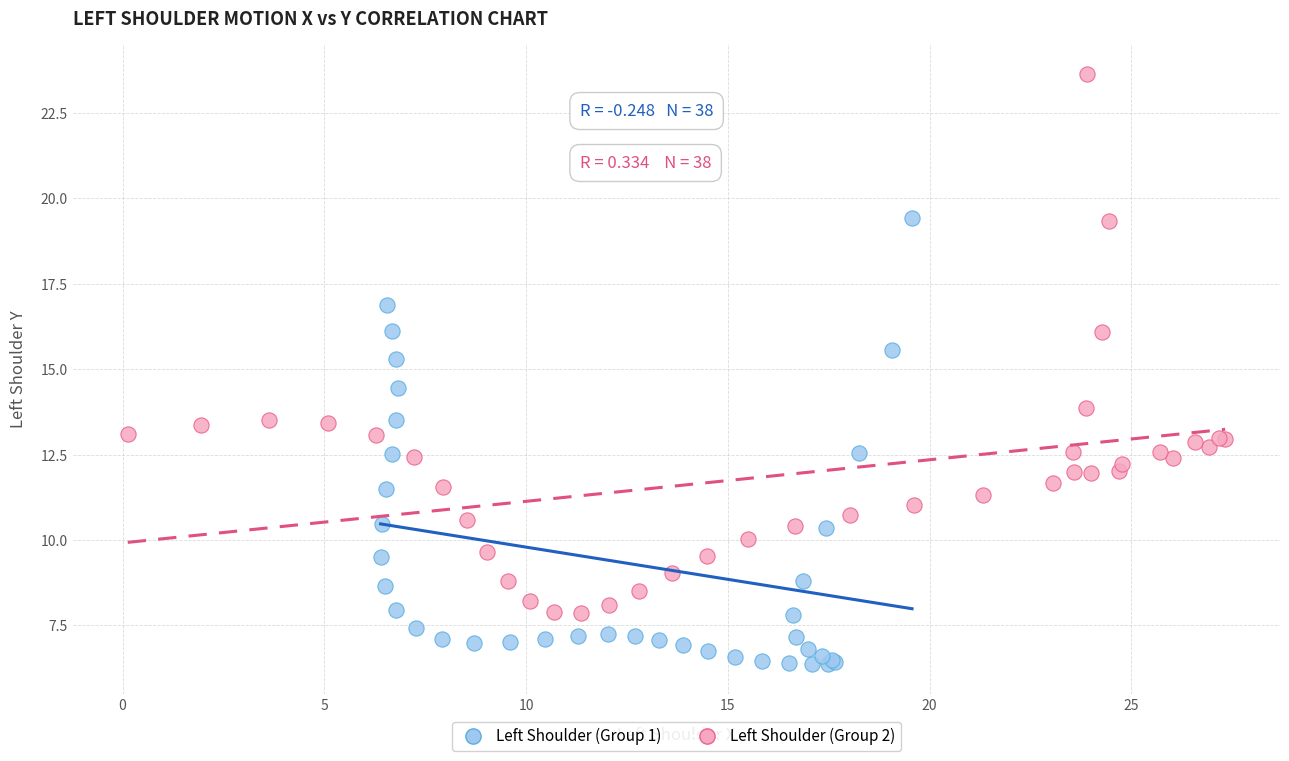

Which series contains the lowest Y value?

Left Shoulder (Group 1)